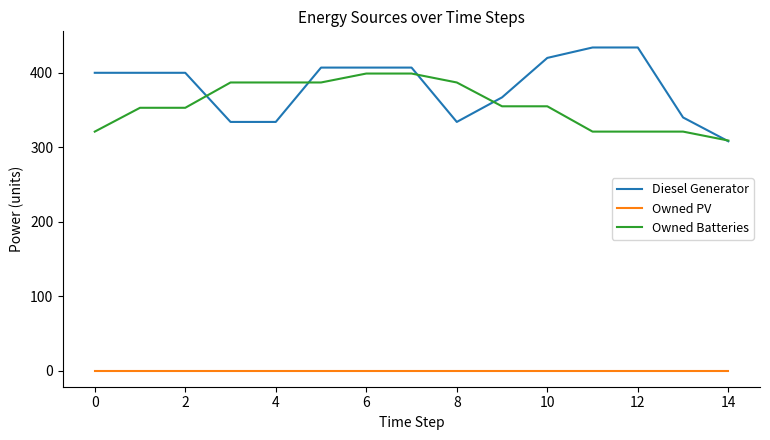

True or false: Diesel Generator and Owned PV intersect in this chart.

False